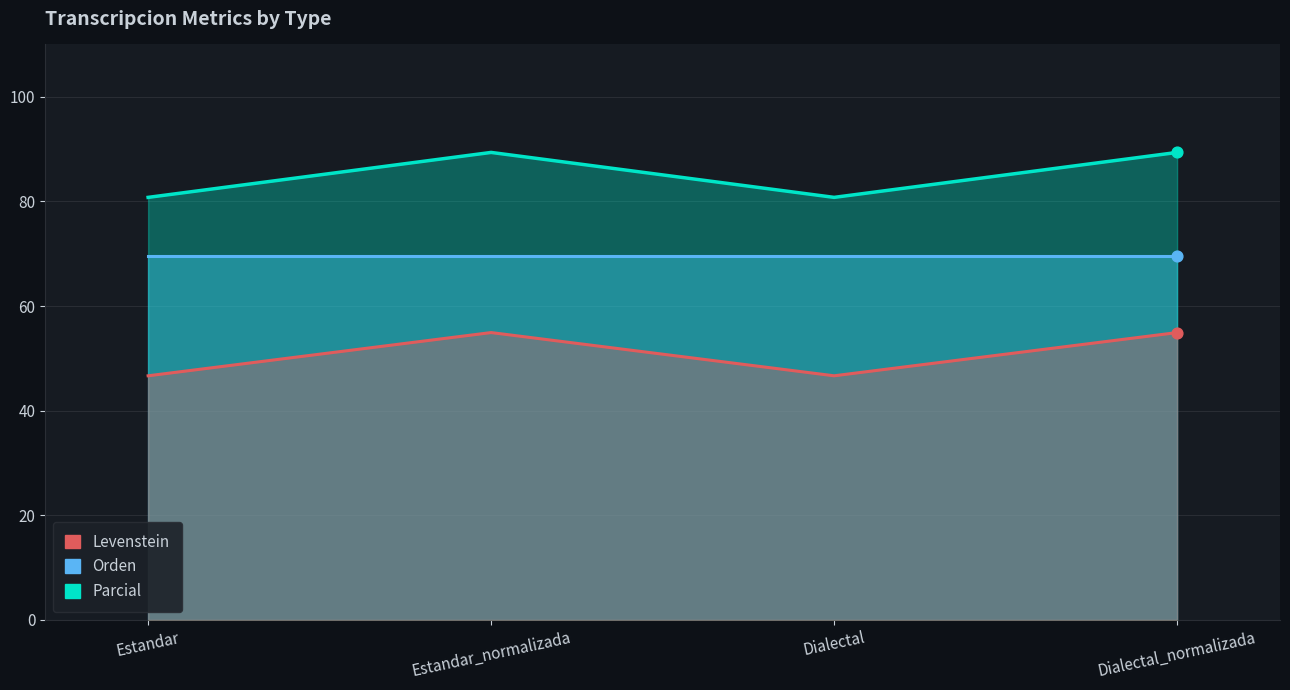

What is the total value across all series at Dialectal_normalizada?

213.9